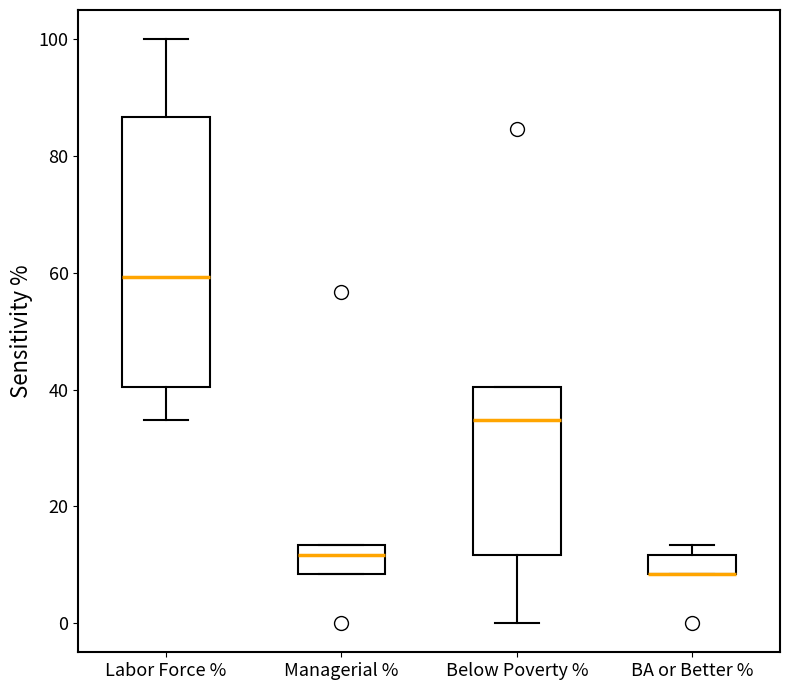

Reading left to right, transcribe this box plot: for each box, give where its median line is, the range the box spans, and where its two whiskers end, as read against the y-axis. The values are not printed on the chart, so give them approximately, as read against the axis.

Labor Force %: median 60, box 40 to 86, whiskers 34 to 100
Managerial %: median 12, box 8 to 14, whiskers 8 to 14
Below Poverty %: median 34, box 12 to 40, whiskers 0 to 40
BA or Better %: median 8 (drawn on the box's lower edge), box 8 to 12, whiskers 8 to 14